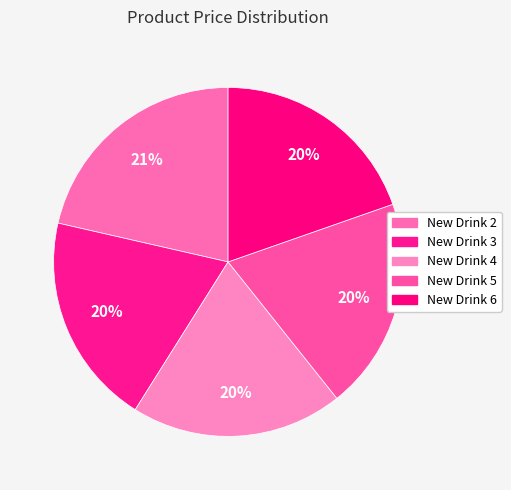

True or false: New Drink 5 accounts for 30% of the total.

False